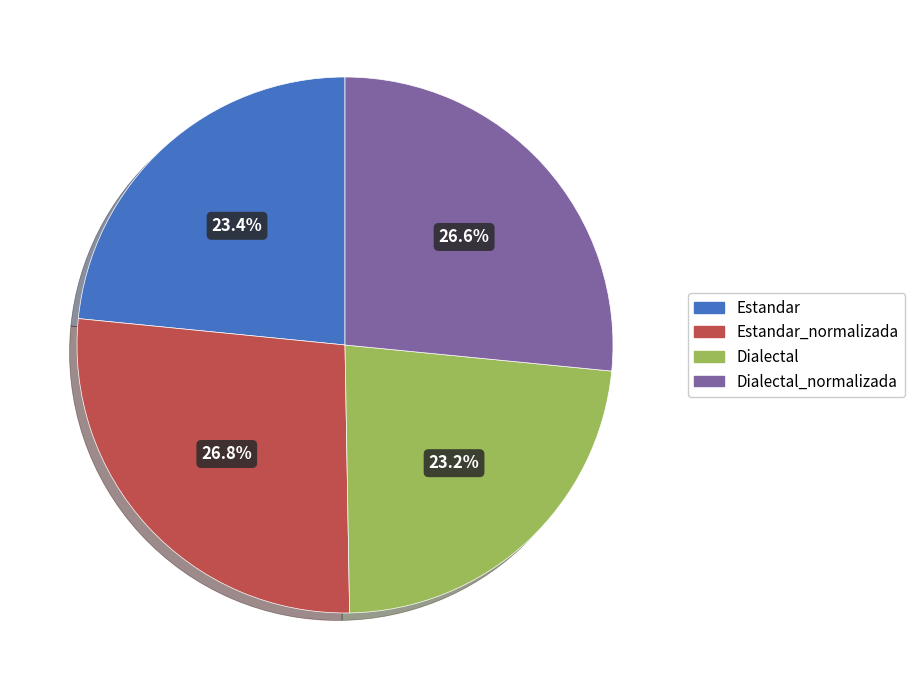

How many segments does this pie chart have?

4